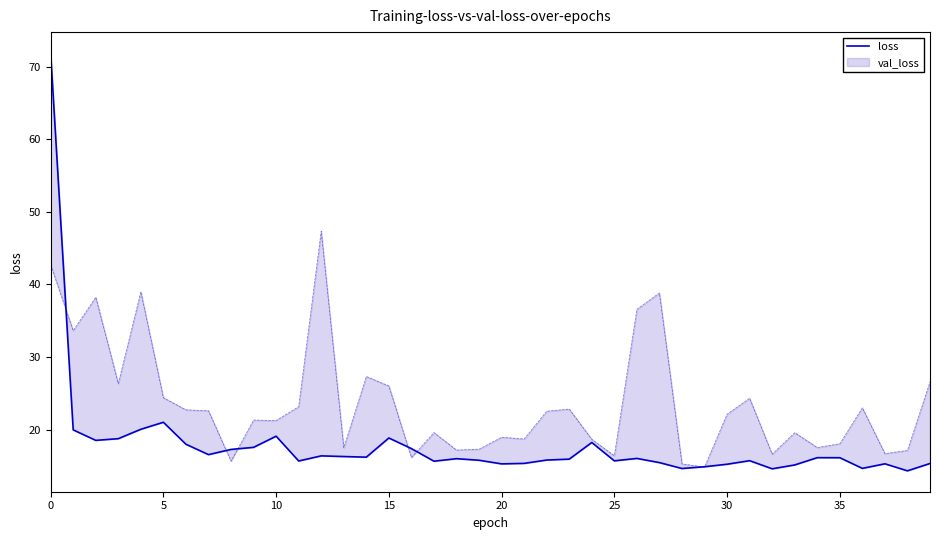

How many data points are less than 16?

20